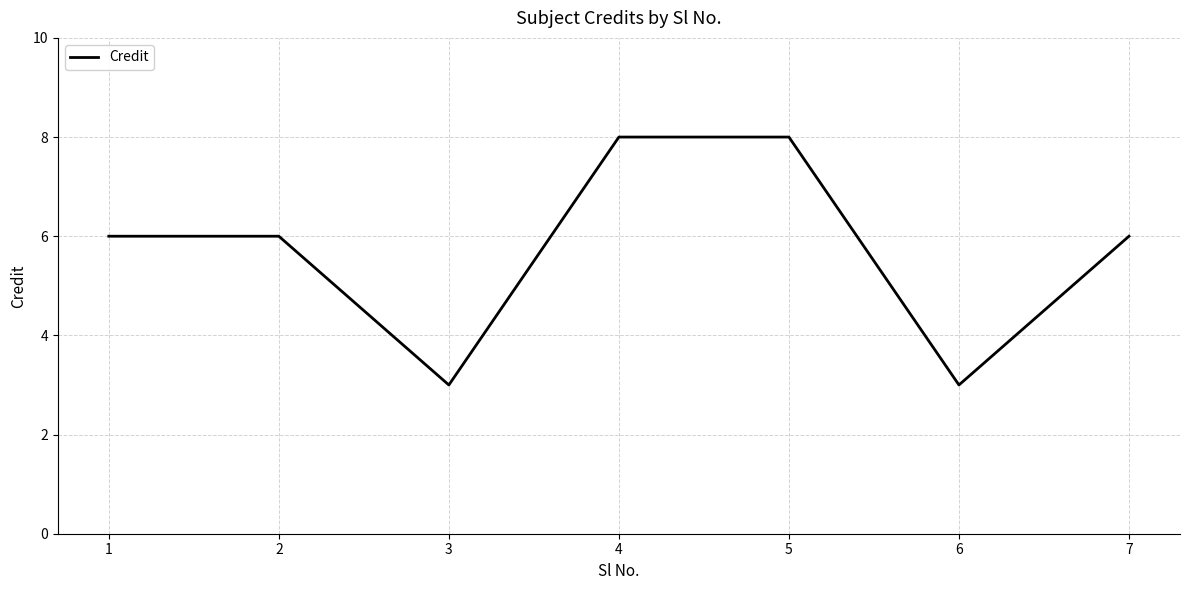

What is the sum of all values?

40